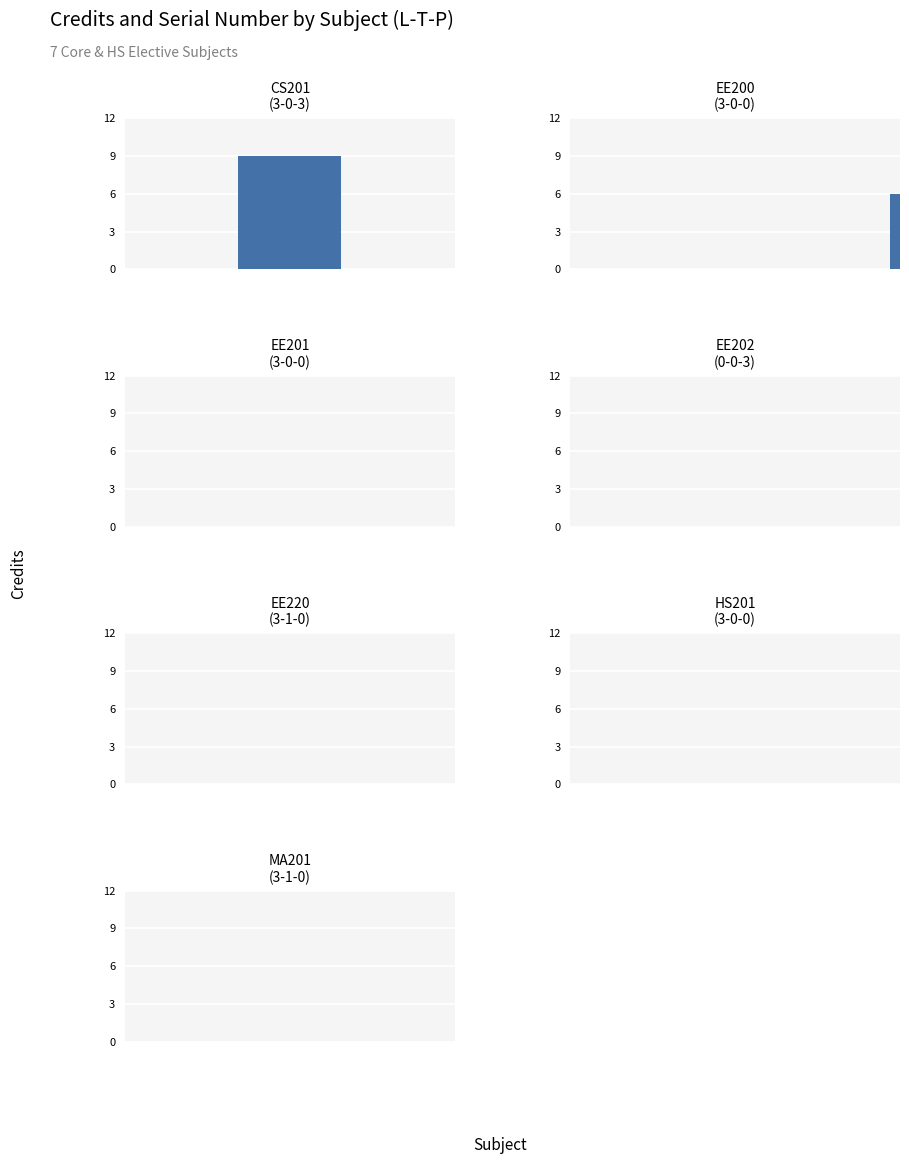

What is the greatest value displayed?

9